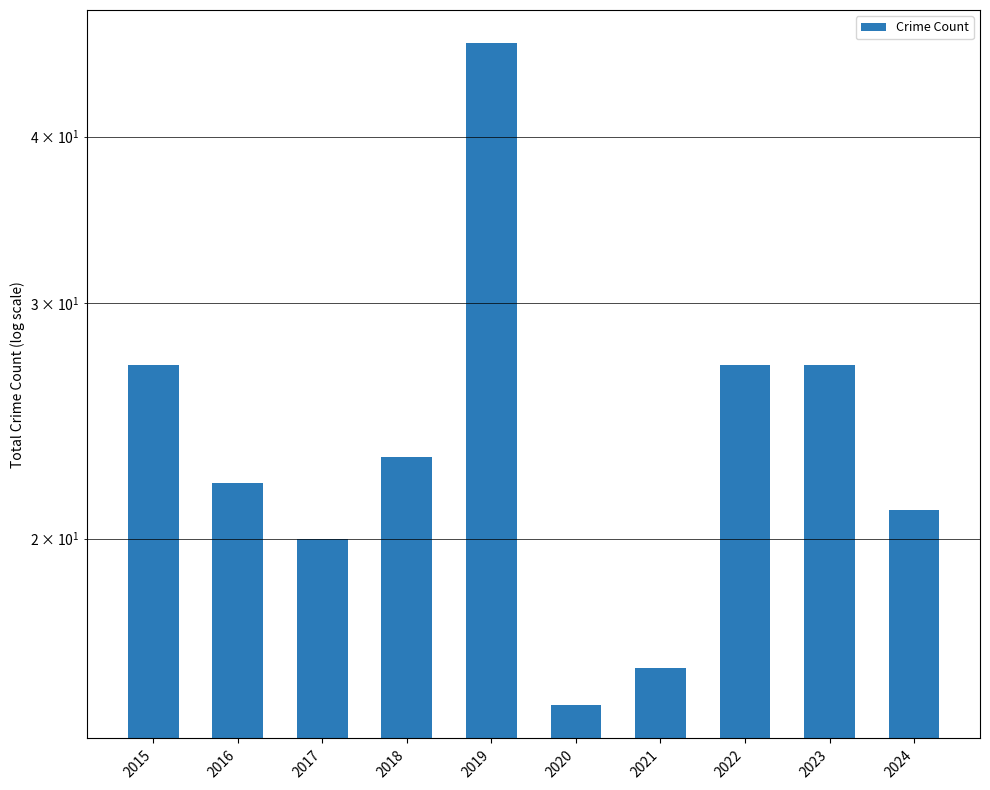

Are the bars grouped side by side (vs. stacked)?

No